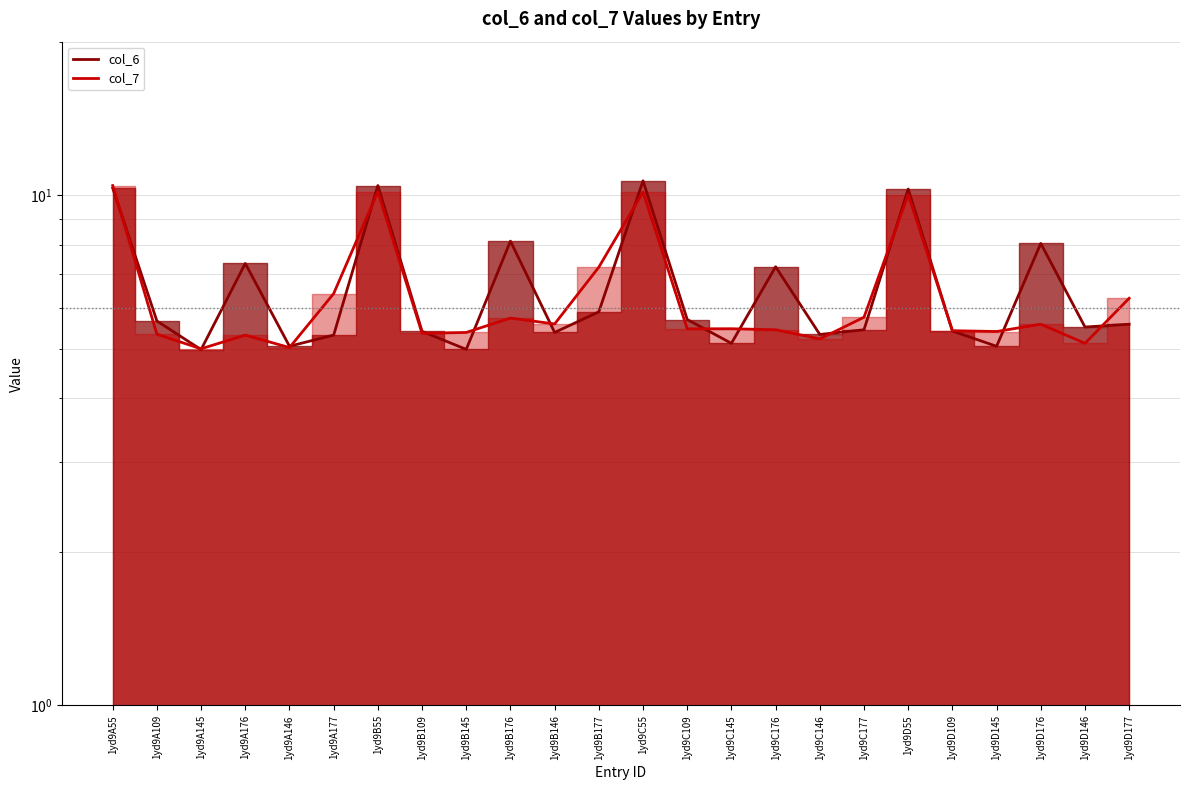

At which category does col_7 reach its first local valley?

1yd9A145